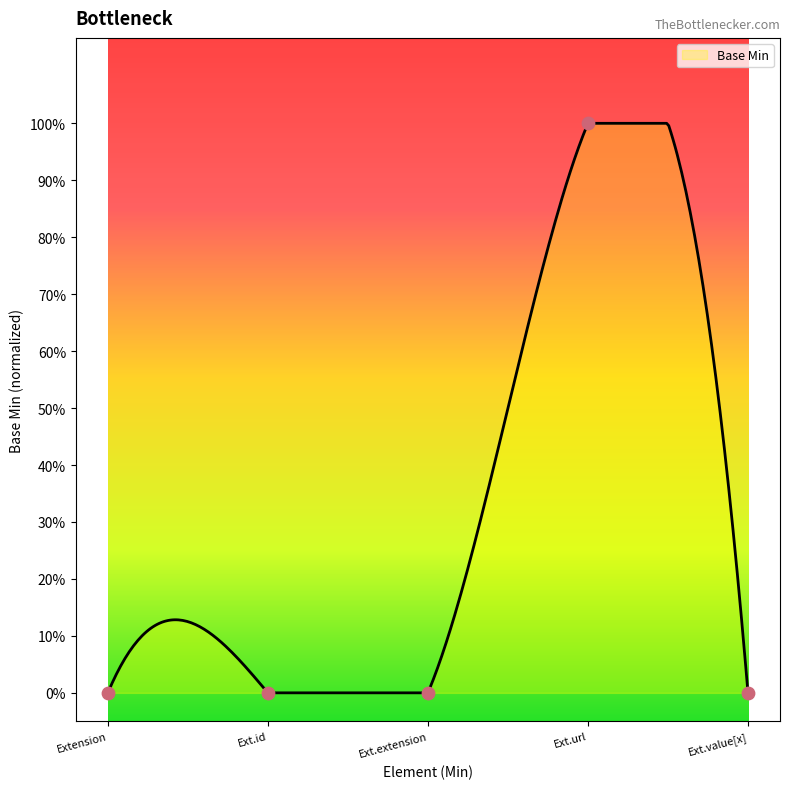

Between Ext.id and Ext.extension, which is larger?

Ext.id